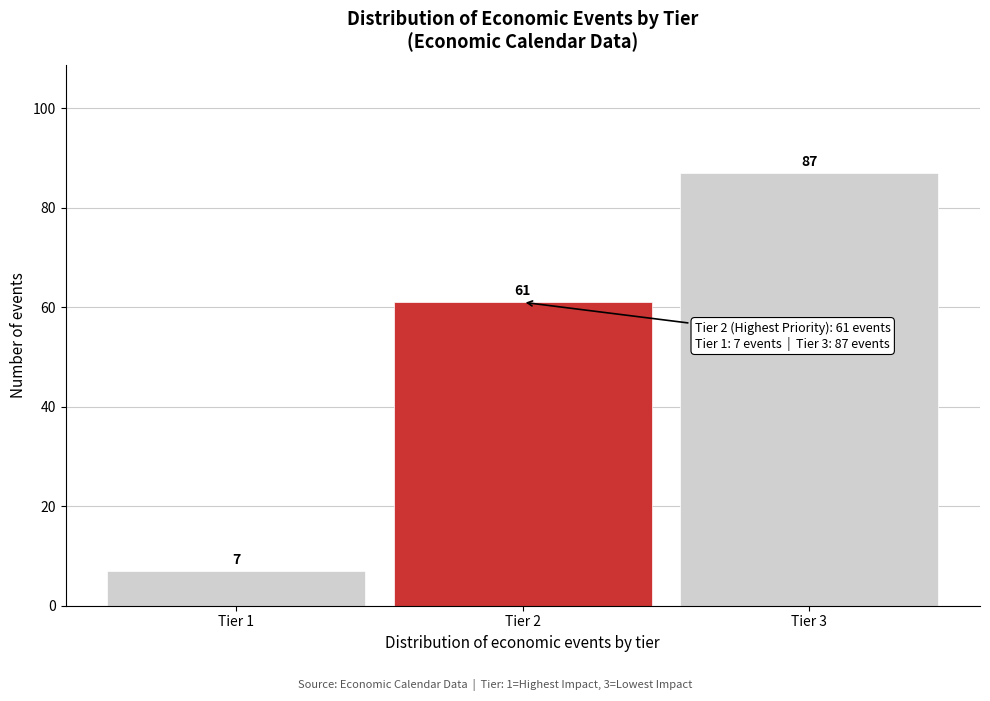

Reading left to right, transcribe all the data shown in this chart.

7	61	87